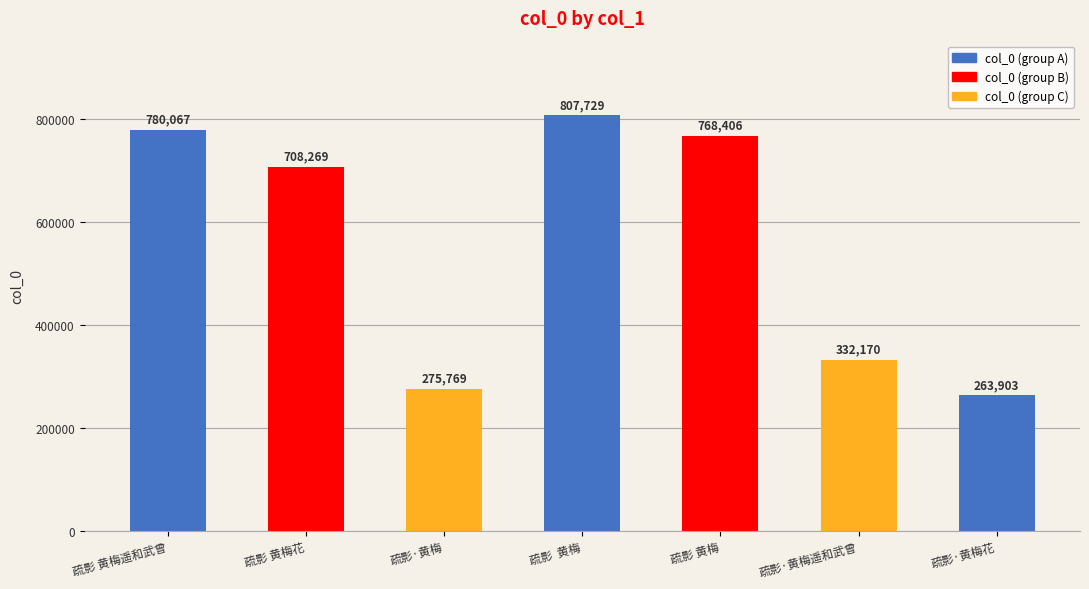

What is the label of the 7th bar from the left?

疏影·黄梅花